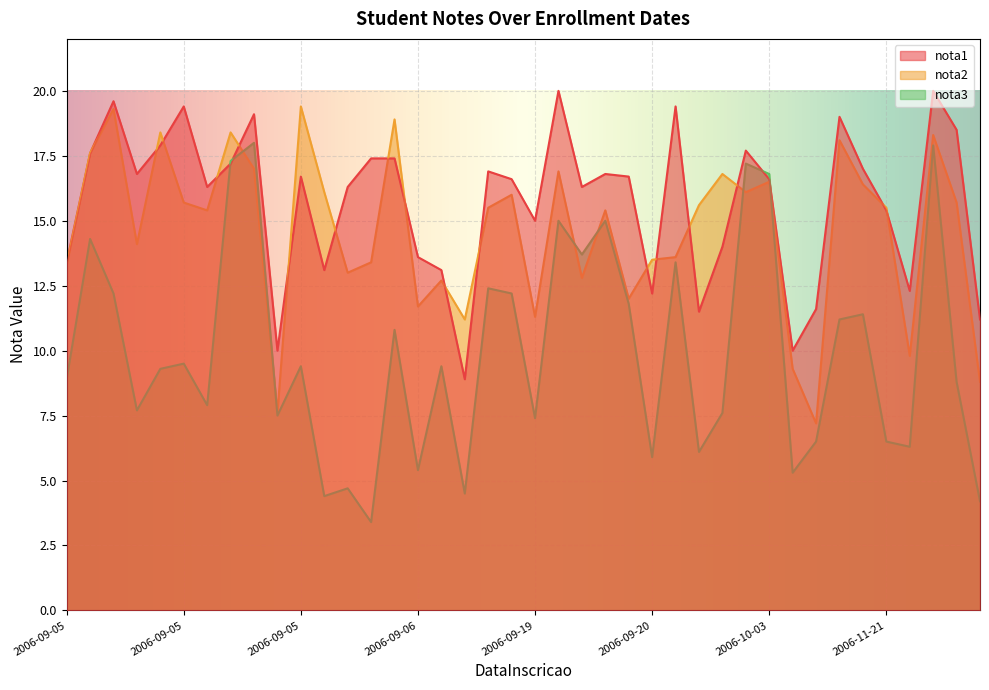

True or false: nota3 has more than 2 interior local peaks.

True